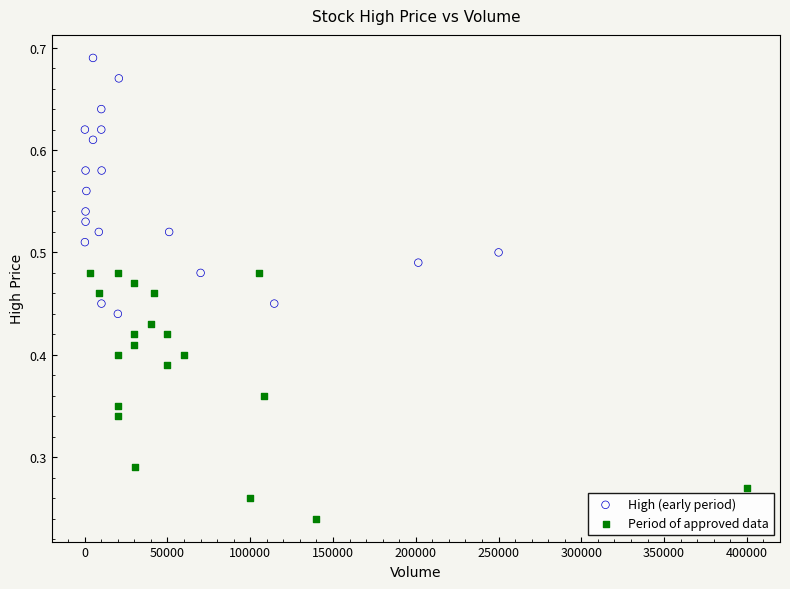

Which series contains the highest Y value?

High (early period)